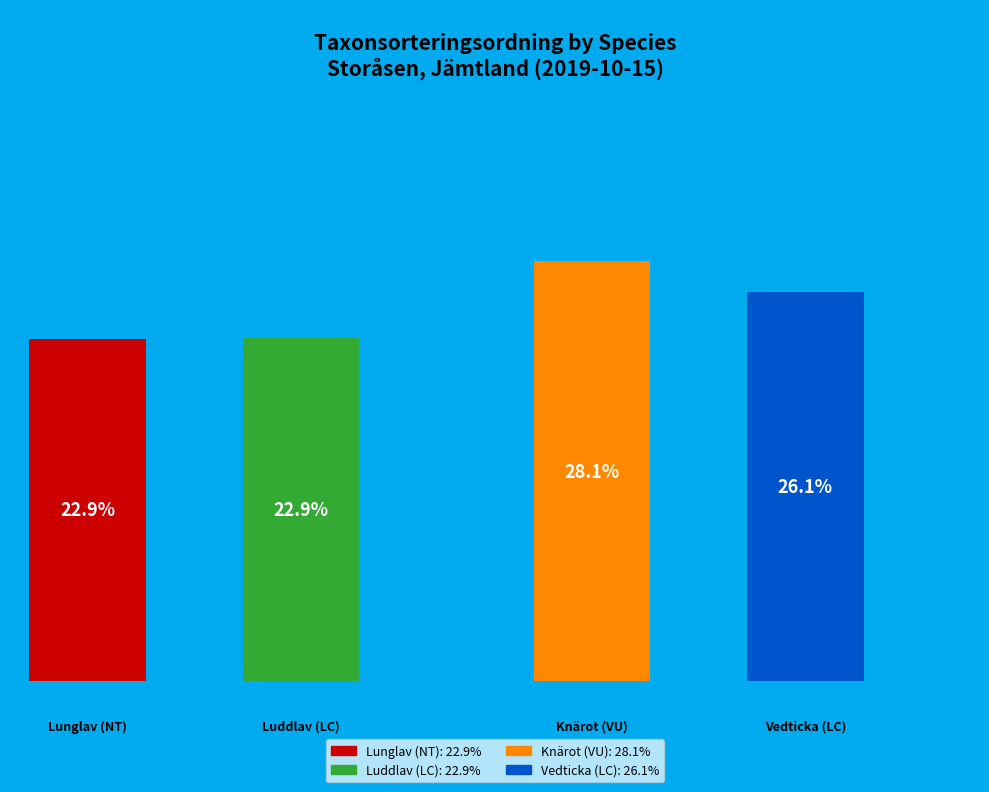

What percentage is the Luddlav (LC) slice, to the nearest percent?

23%